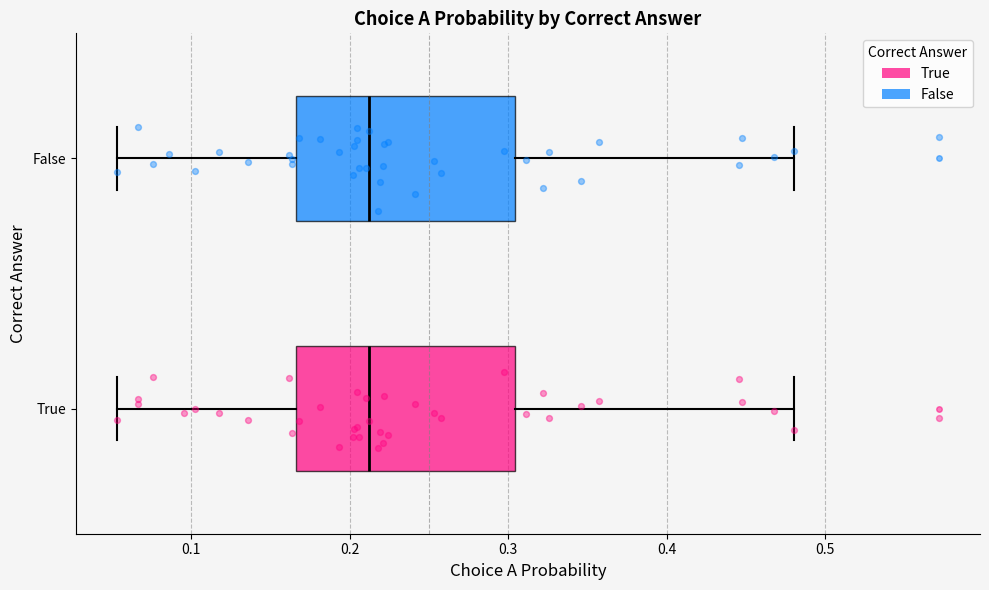

Where does the left whisker of the box for False end on the x-axis? The values are not printed on the chart, so give them approximately, as read against the axis.

0.05